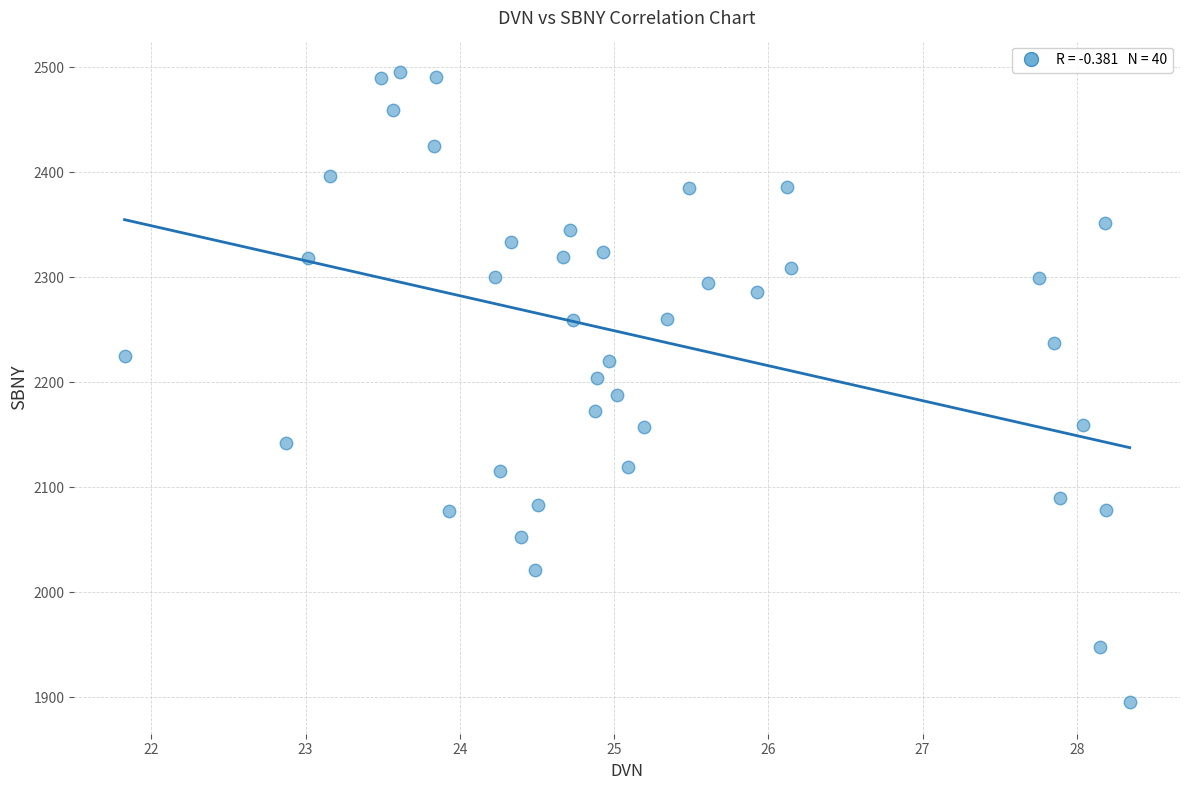

What is the range of X values (max minus min)?

6.5